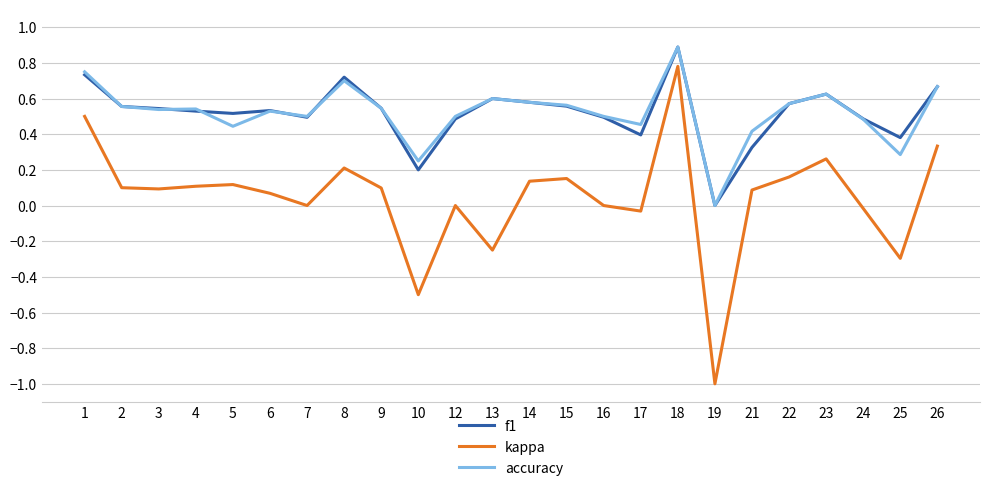

Is the value of accuracy at 23 greater than the value of kappa at 3?

Yes